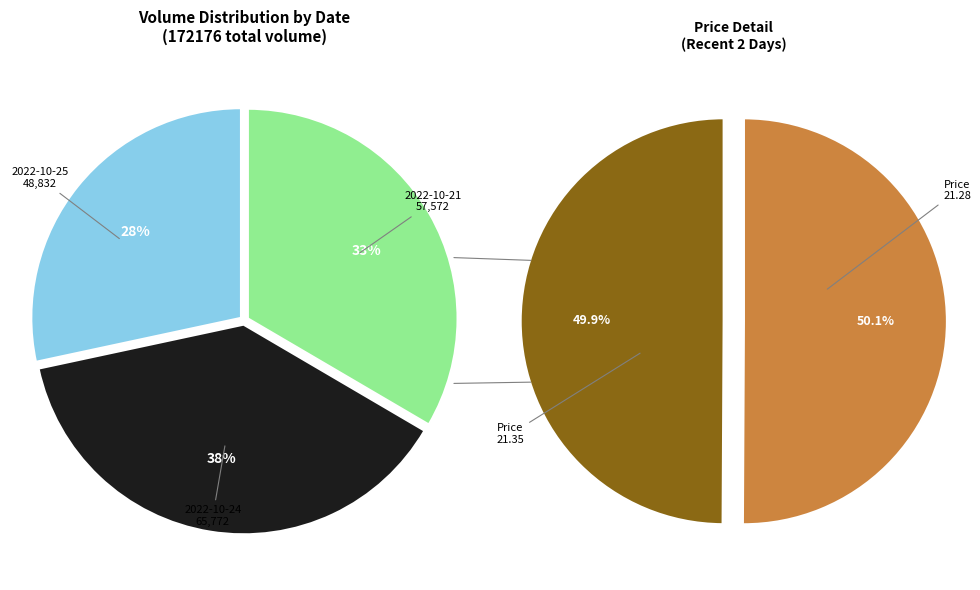

What percentage is the 2022-10-21 slice, to the nearest percent?

33%